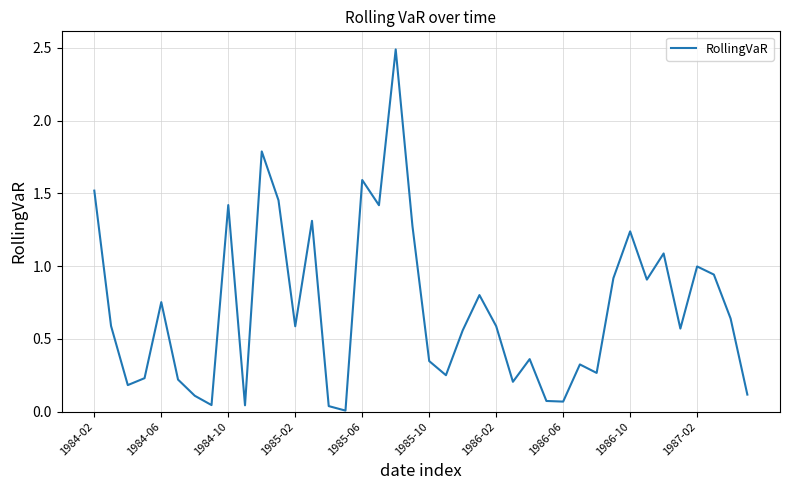

What is the maximum value shown in the chart?

2.5